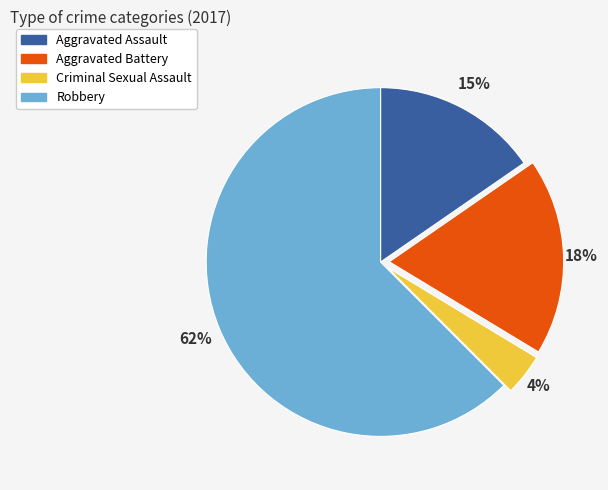

Is the sum of Criminal Sexual Assault and Aggravated Assault greater than half?

No